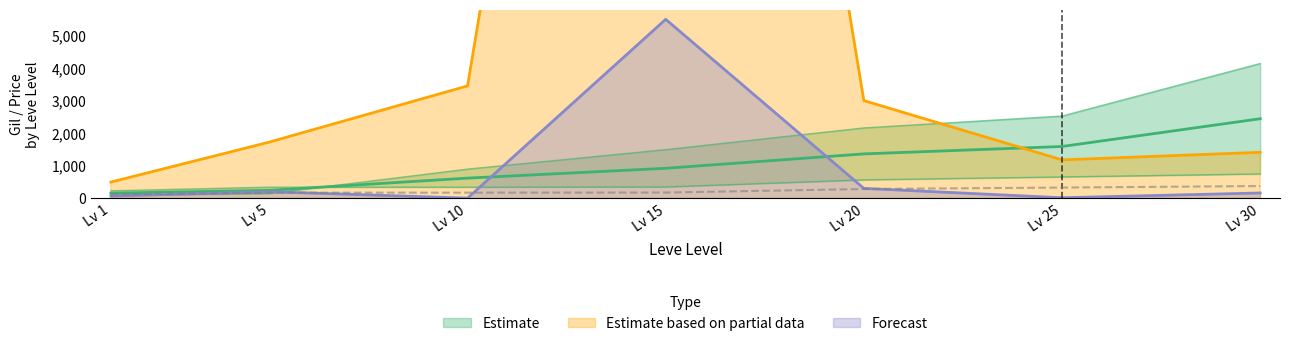

What is the maximum value for Forecast?

5500.0